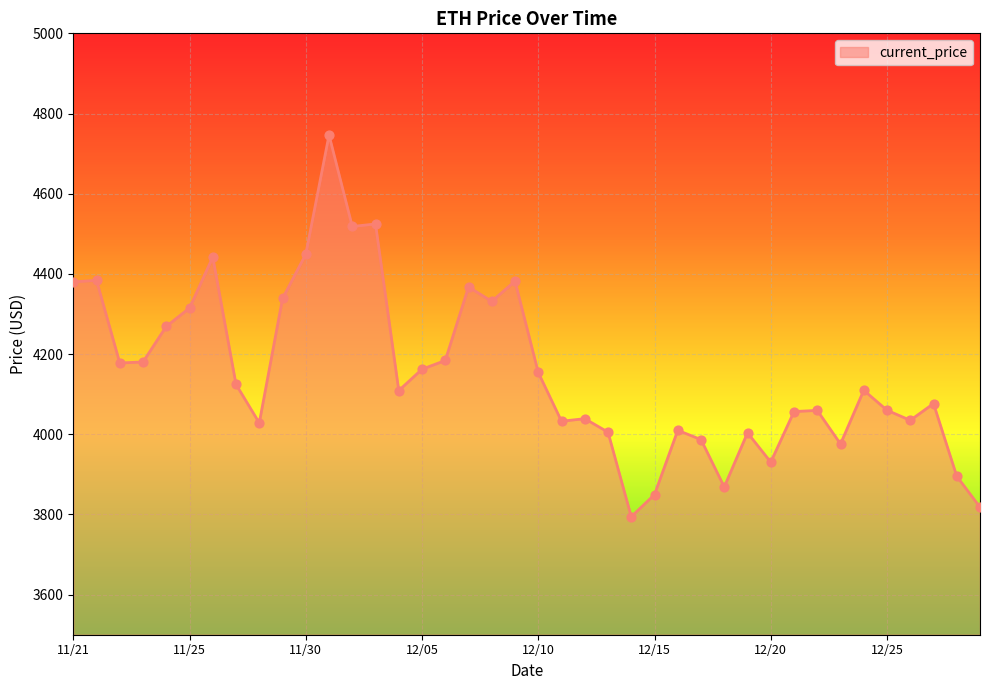

What is the smallest value displayed?

3794.3